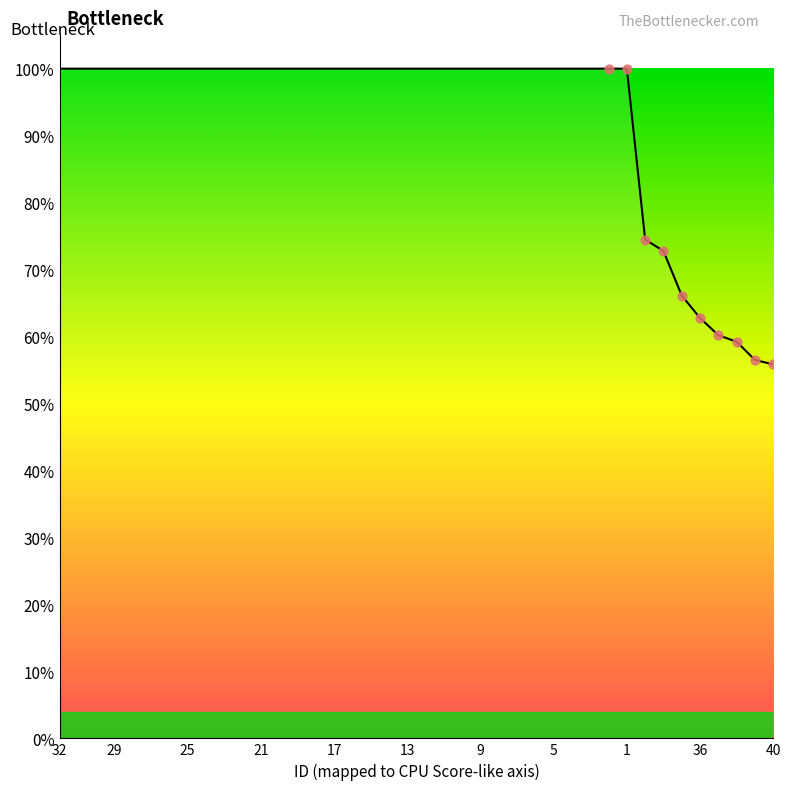

What is the difference between the maximum and minimum values?

44.2